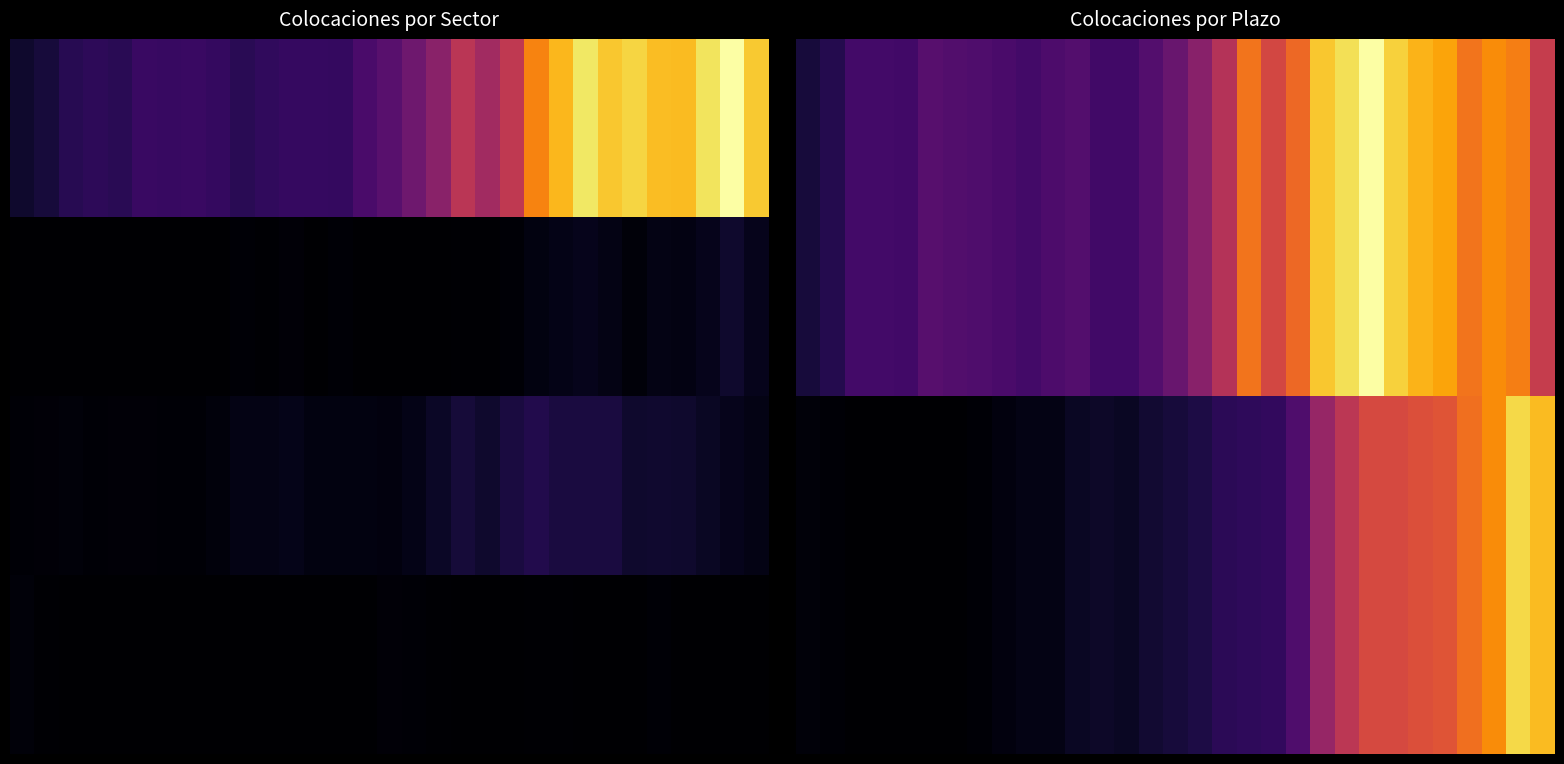

What is the greatest value displayed?

17183